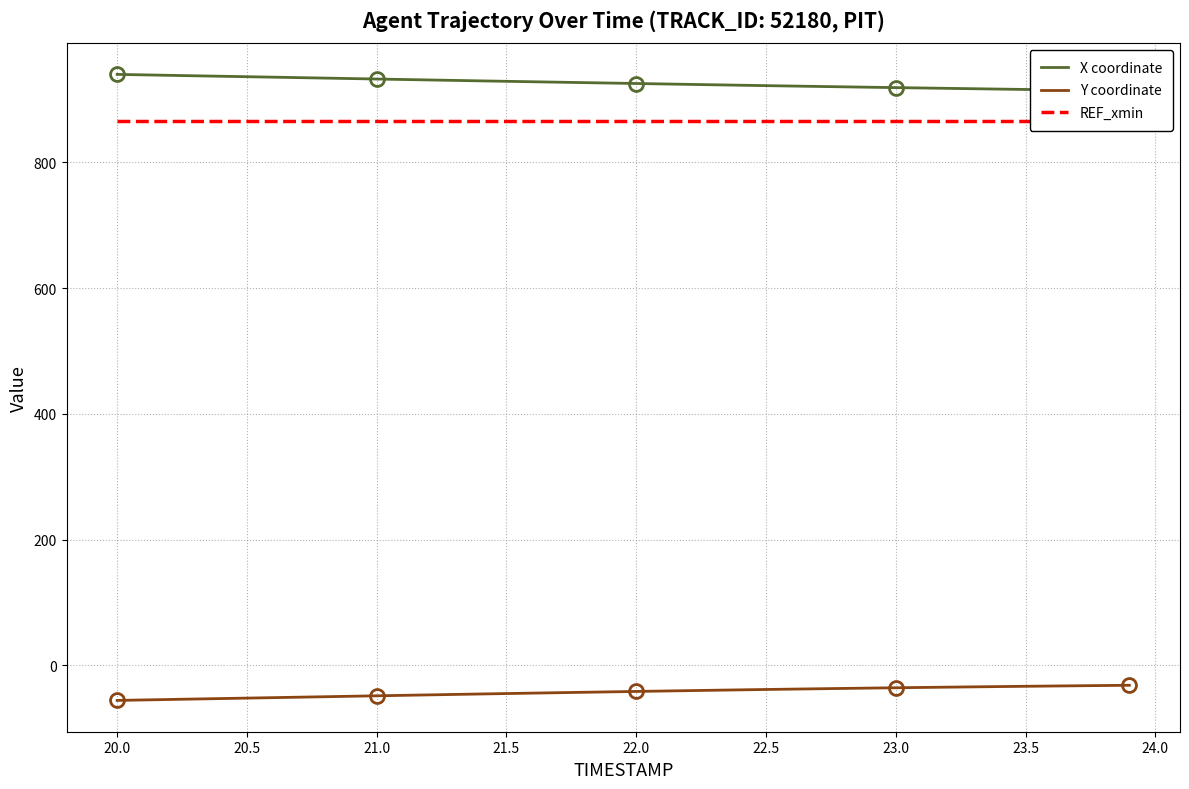

What is the maximum value for Y coordinate?

-31.8